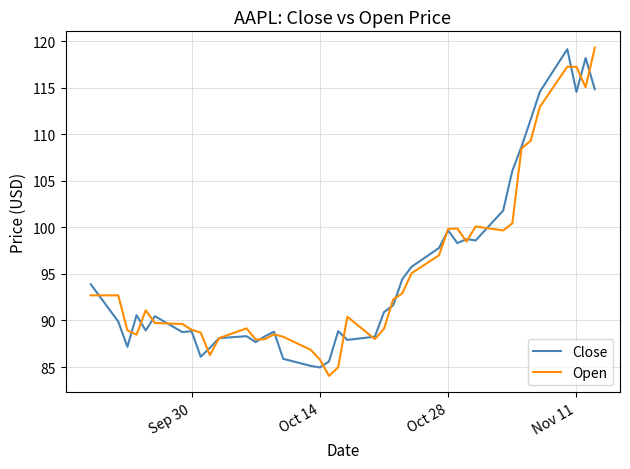

What is the highest value of the Close series?

119.2